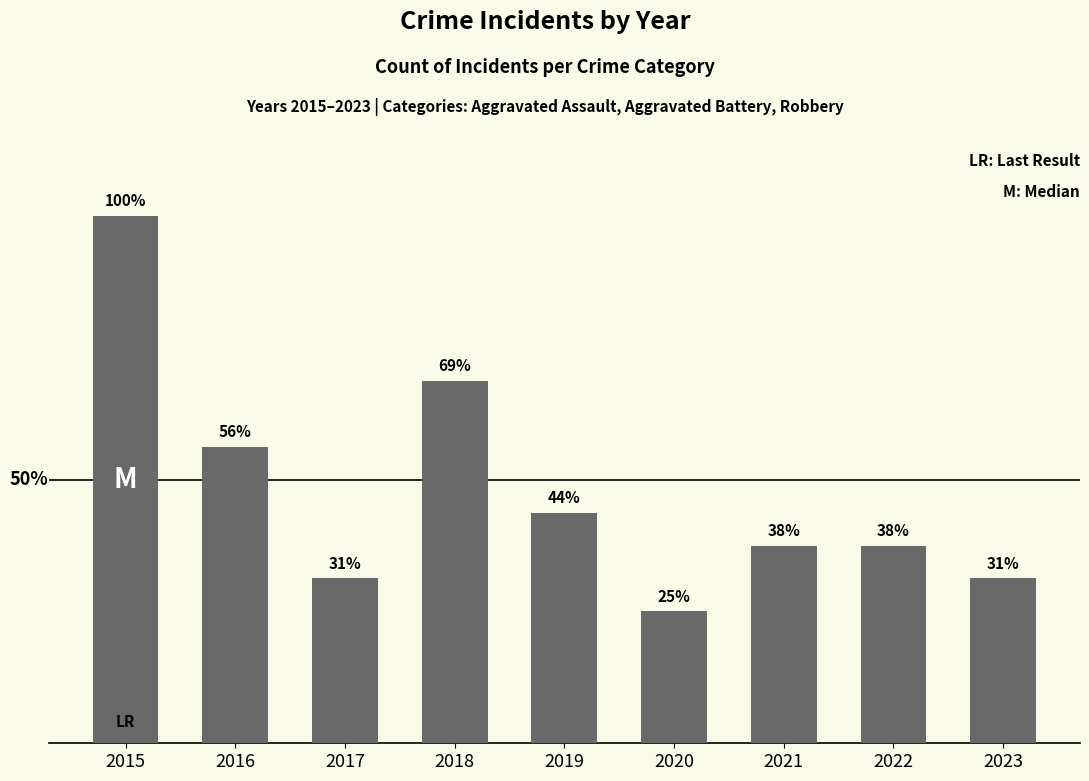

Are the bars horizontal?

No